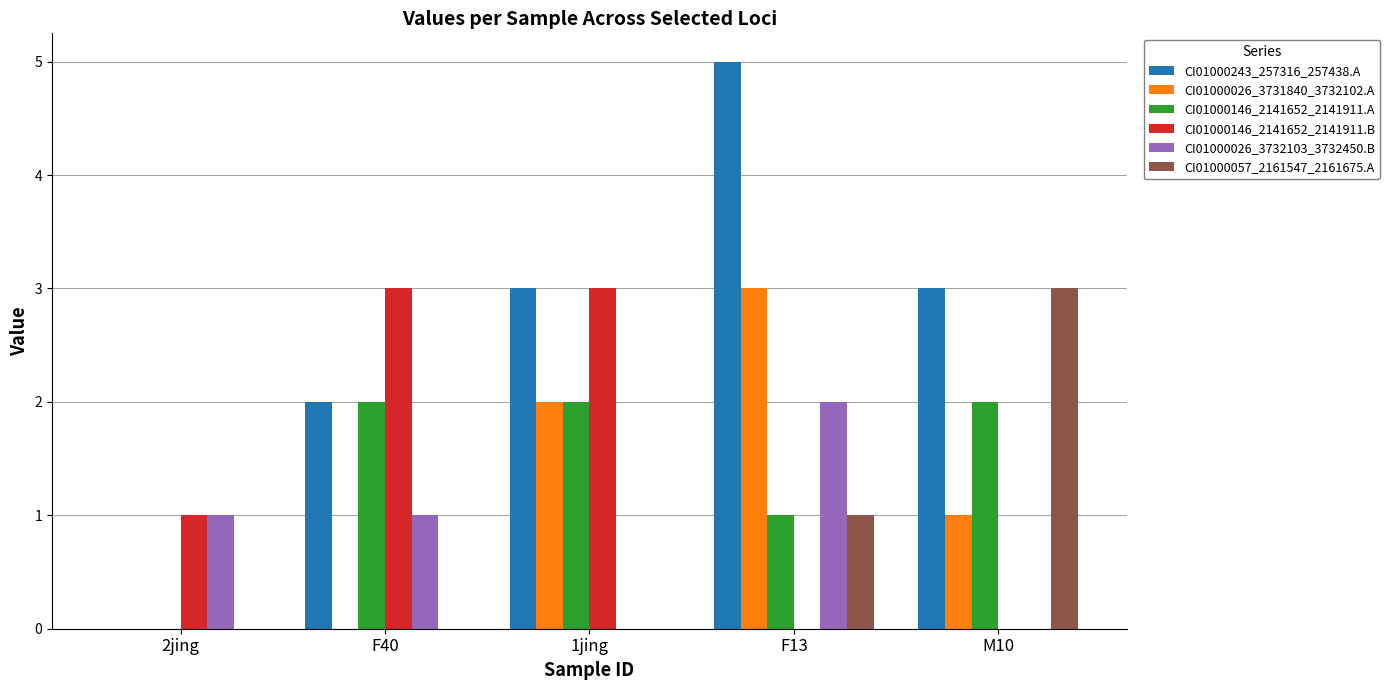

At which category is the sum across all series the highest?

F13